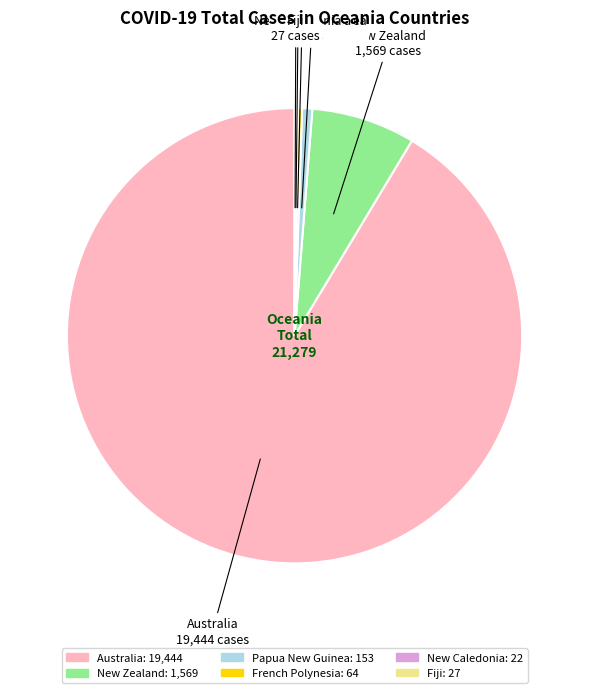

Which slice is the largest?

Australia